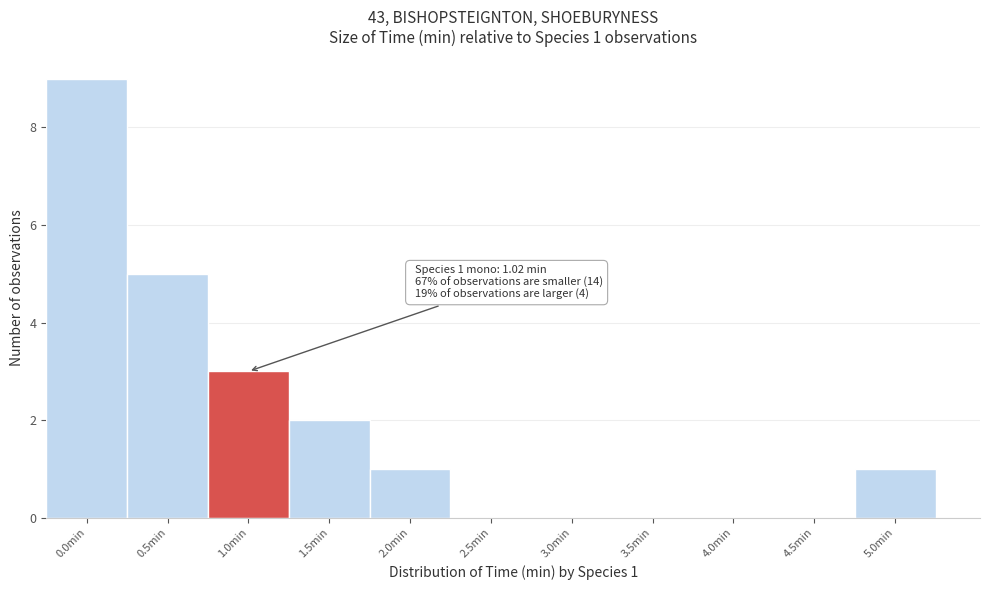

Reading left to right, extract all data points from this chart.

0.0min=9	0.5min=5	1.0min=3	1.5min=2	2.0min=1	2.5min=0	3.0min=0	3.5min=0	4.0min=0	4.5min=0	5.0min=1